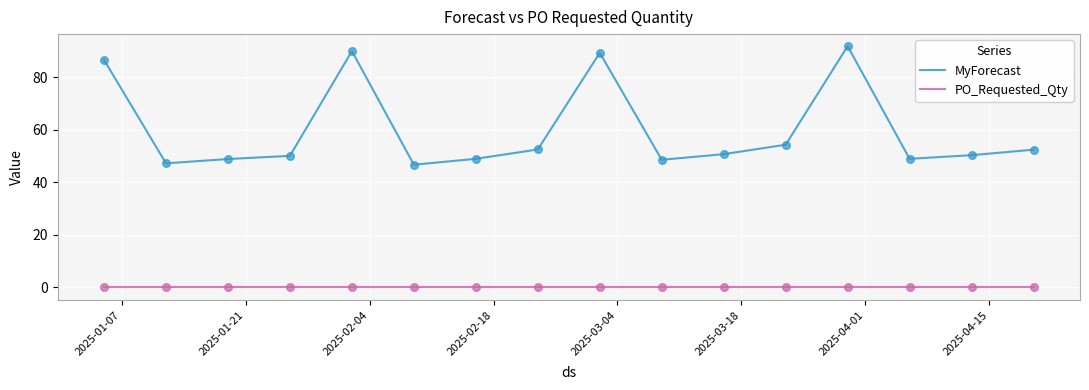

Which series has the widest spread of values?

MyForecast